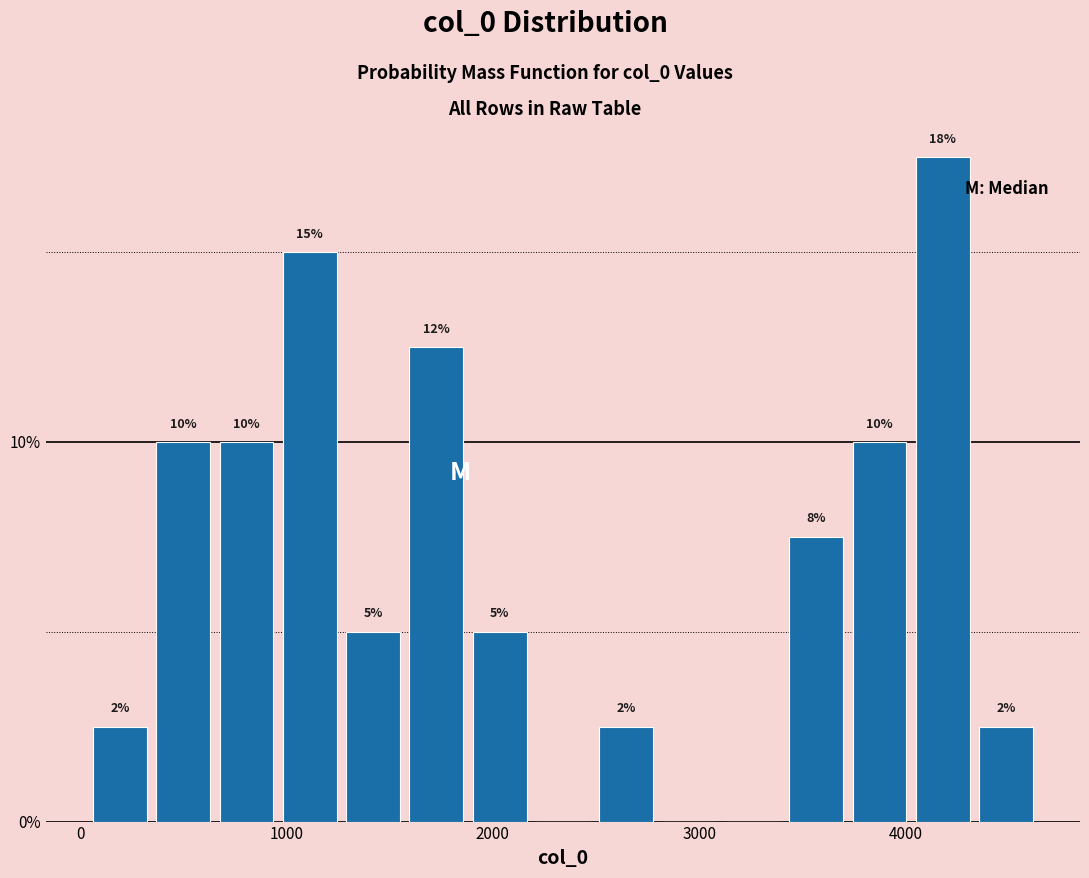

Read against the x-axis, roughly where is the centre of the tallest bar?

4200